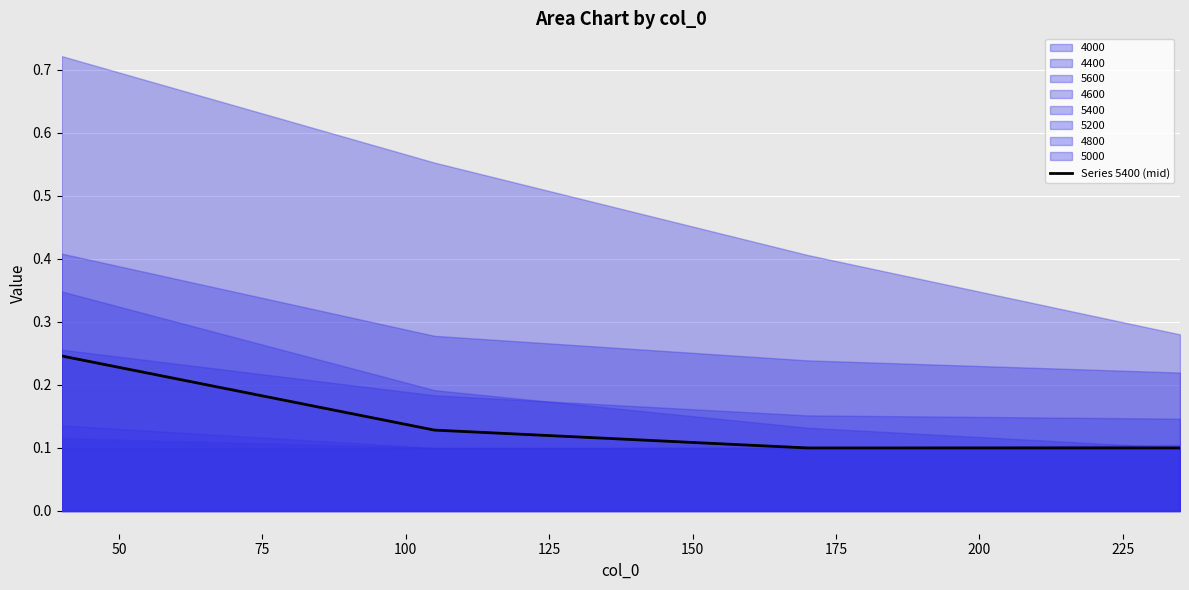

The value at 25 is 0.1. True or false?

False